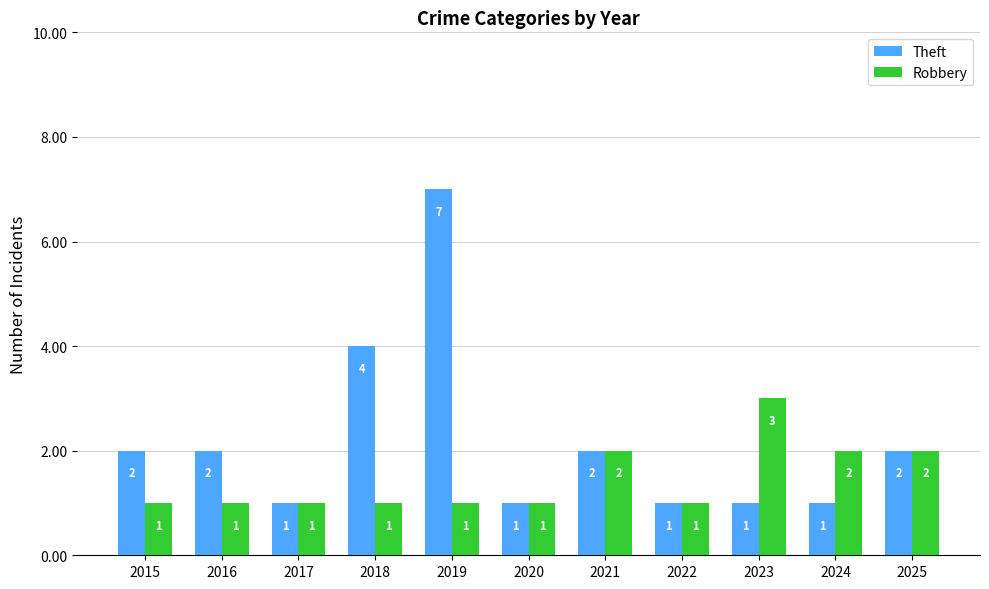

What is the maximum value shown in the chart?

7